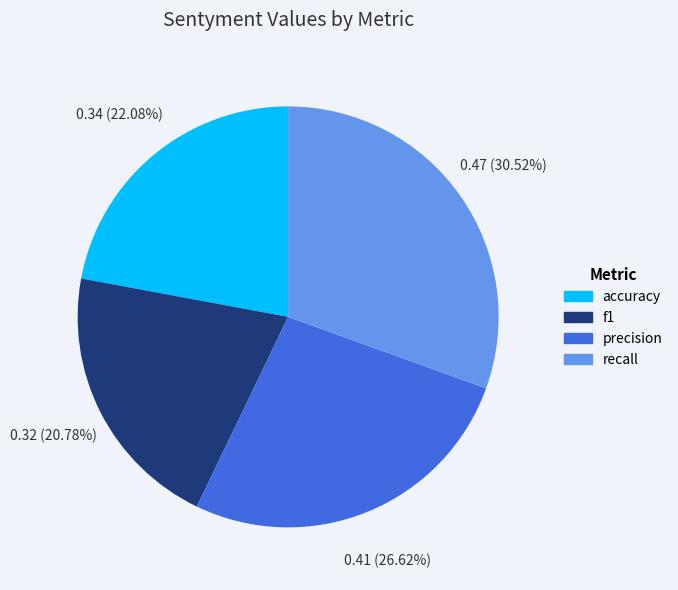

Is it true that recall is 31% of the pie?

True